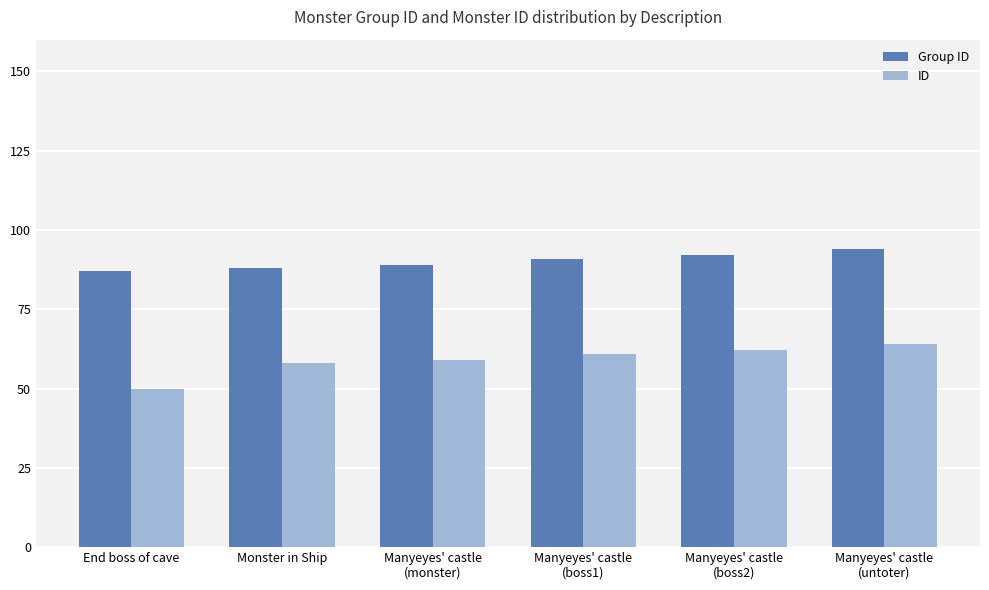

What is the approximate value of ID at End boss of cave?

50